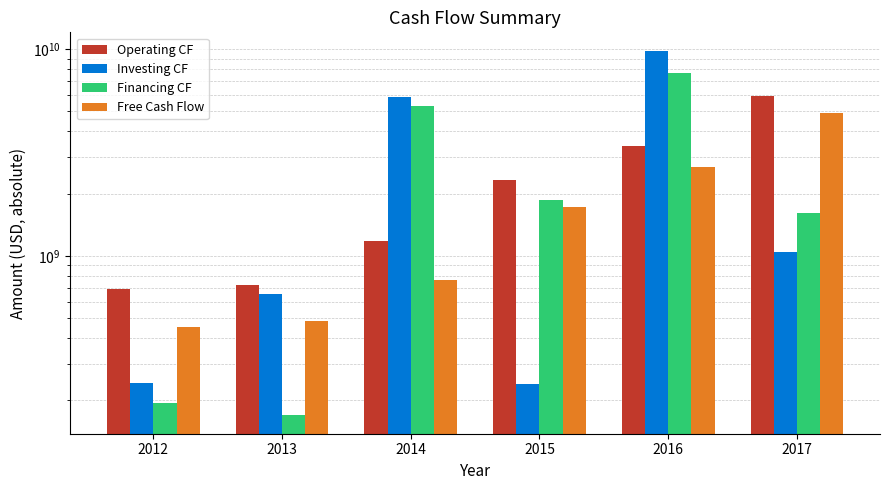

Which category has the lowest value in the Free Cash Flow series?

2012